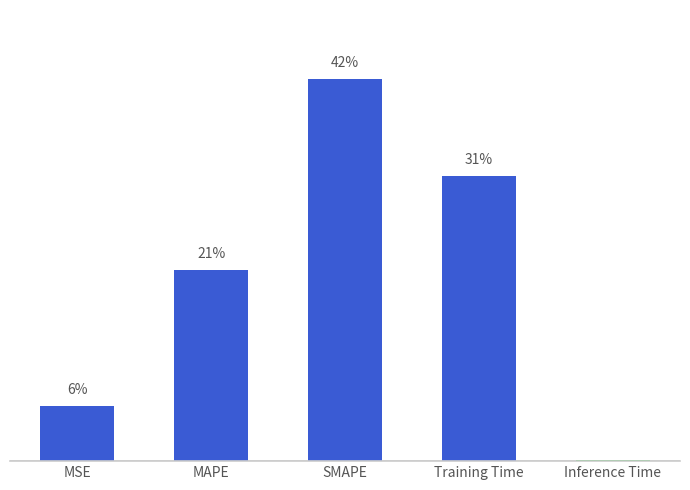

What value does the data have at SMAPE?

2.0